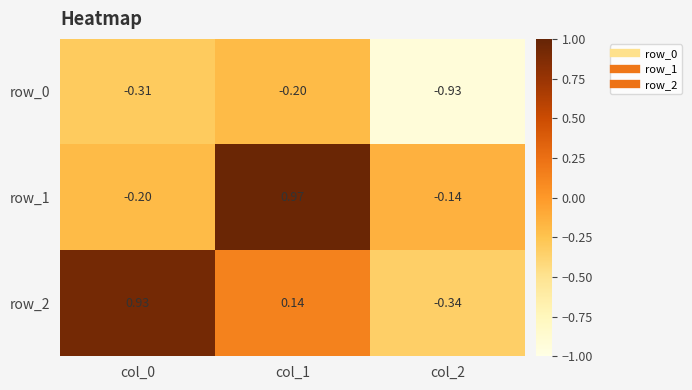

At which label does row_1 reach its minimum?

col_0